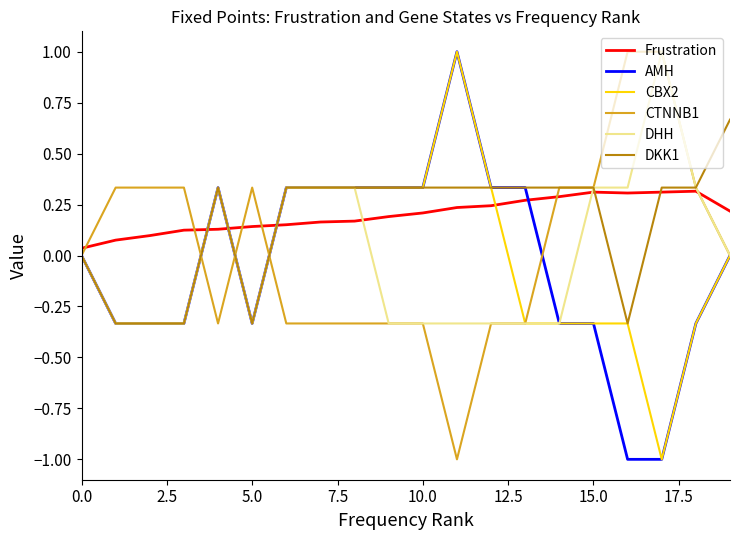

What is the maximum value for CBX2?

1.0